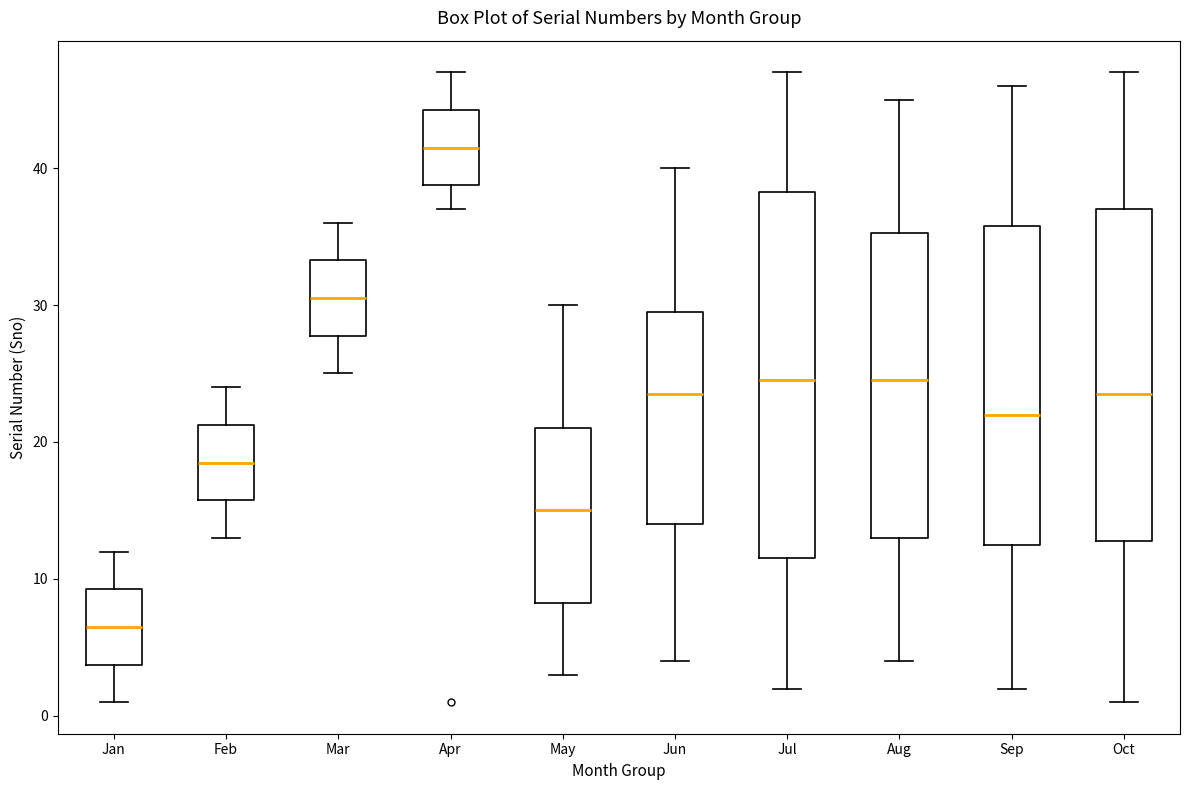

Where does the lower whisker of the box for Mar end on the y-axis? The values are not printed on the chart, so give them approximately, as read against the axis.

25